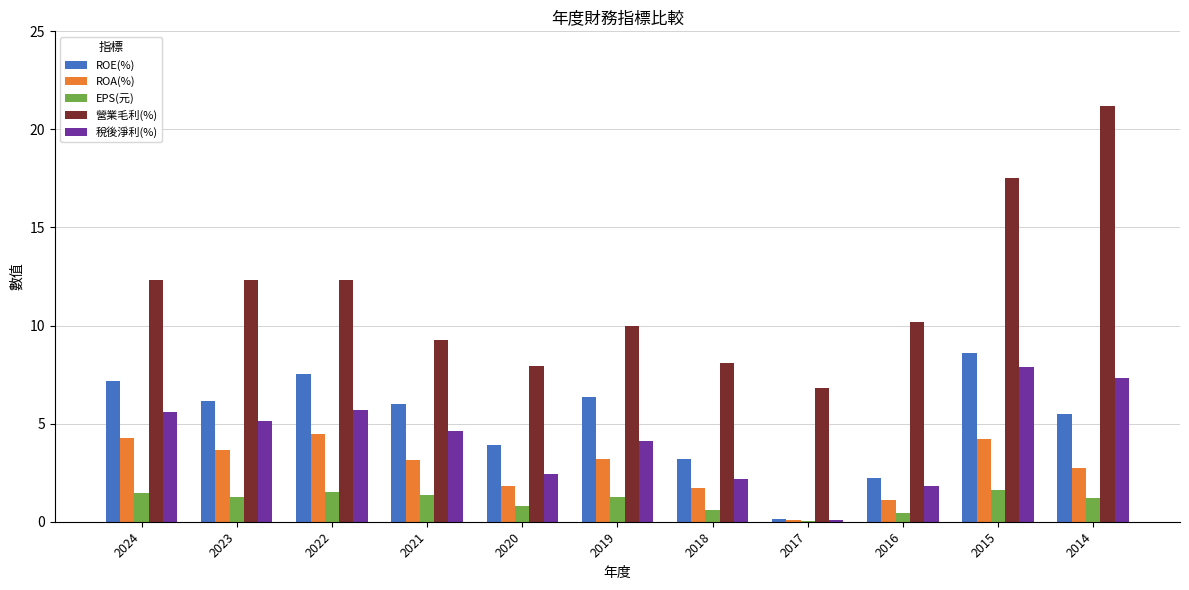

Which series changed the most between 2024 and 2018?

營業毛利(%)